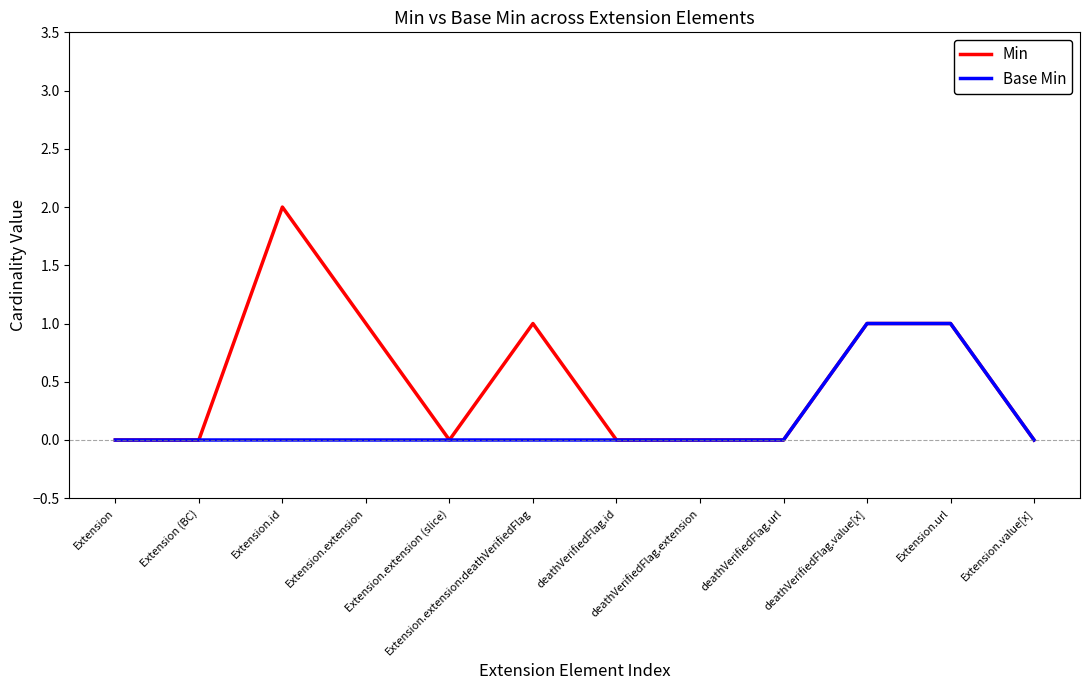

True or false: Min has a value of 0 at deathVerifiedFlag.extension.

True